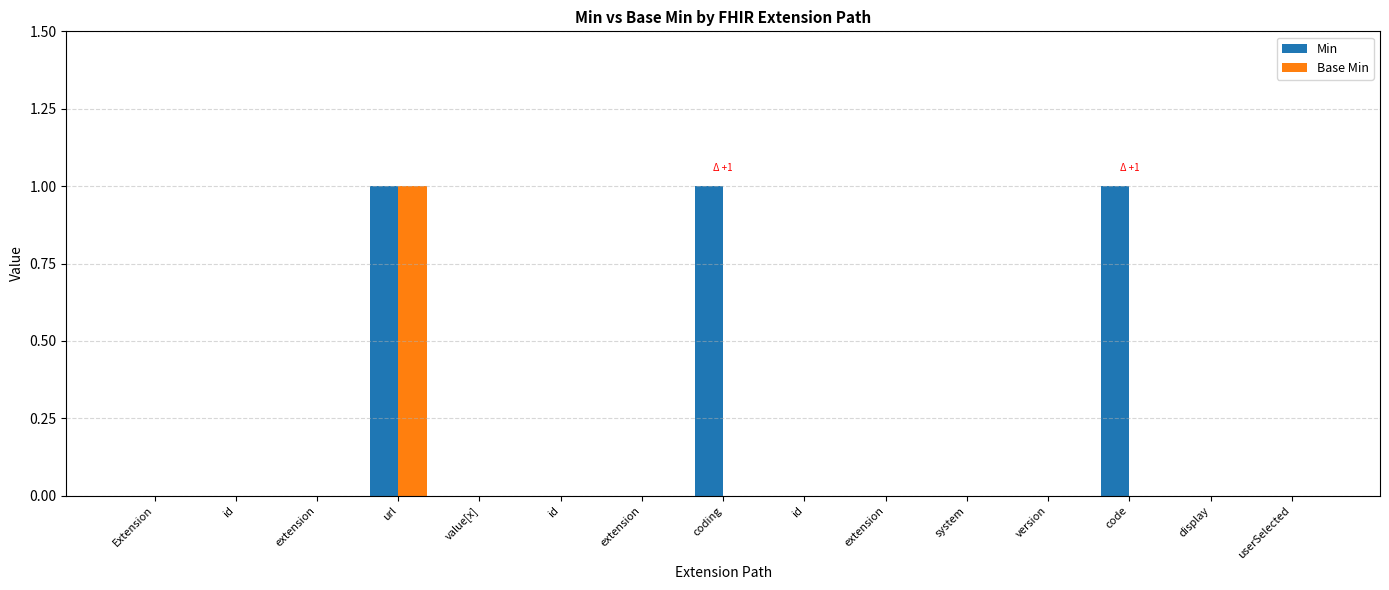

What are all the series names shown in the legend?

Min, Base Min